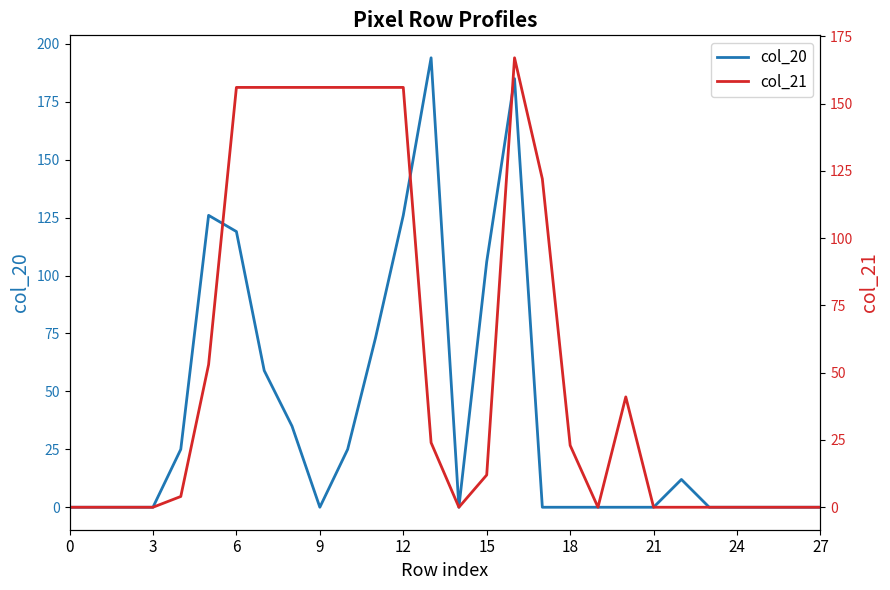

Reading right to left, extract all data points from this chart.

col_20: 0	0	0	0	0	12	0	0	0	0	0	185	106	0	194	126	73	25	0	35	59	119	126	25	0	0	0	0
col_21: 0	0	0	0	0	0	0	41	0	23	122	167	12	0	24	156	156	156	156	156	156	156	53	4	0	0	0	0